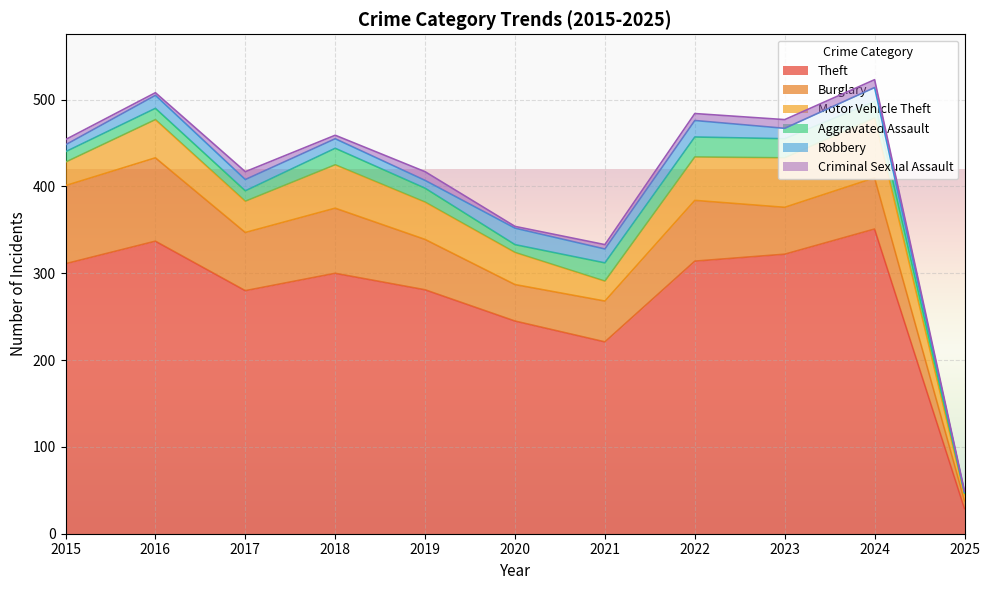

Reading left to right, list all the values displayed in this chart.

Theft: 2015=311	2016=337	2017=280	2018=300	2019=281	2020=245	2021=221	2022=314	2023=322	2024=351	2025=29
Burglary: 2015=90	2016=96	2017=67	2018=75	2019=58	2020=42	2021=47	2022=70	2023=54	2024=59	2025=9
Motor Vehicle Theft: 2015=27	2016=44	2017=36	2018=50	2019=43	2020=37	2021=23	2022=50	2023=57	2024=69	2025=7
Aggravated Assault: 2015=12	2016=13	2017=12	2018=19	2019=16	2020=9	2021=21	2022=23	2023=22	2024=19	2025=2
Robbery: 2015=8	2016=15	2017=13	2018=11	2019=9	2020=19	2021=16	2022=19	2023=12	2024=16	2025=1
Criminal Sexual Assault: 2015=6	2016=3	2017=9	2018=4	2019=10	2020=2	2021=5	2022=8	2023=10	2024=9	2025=1